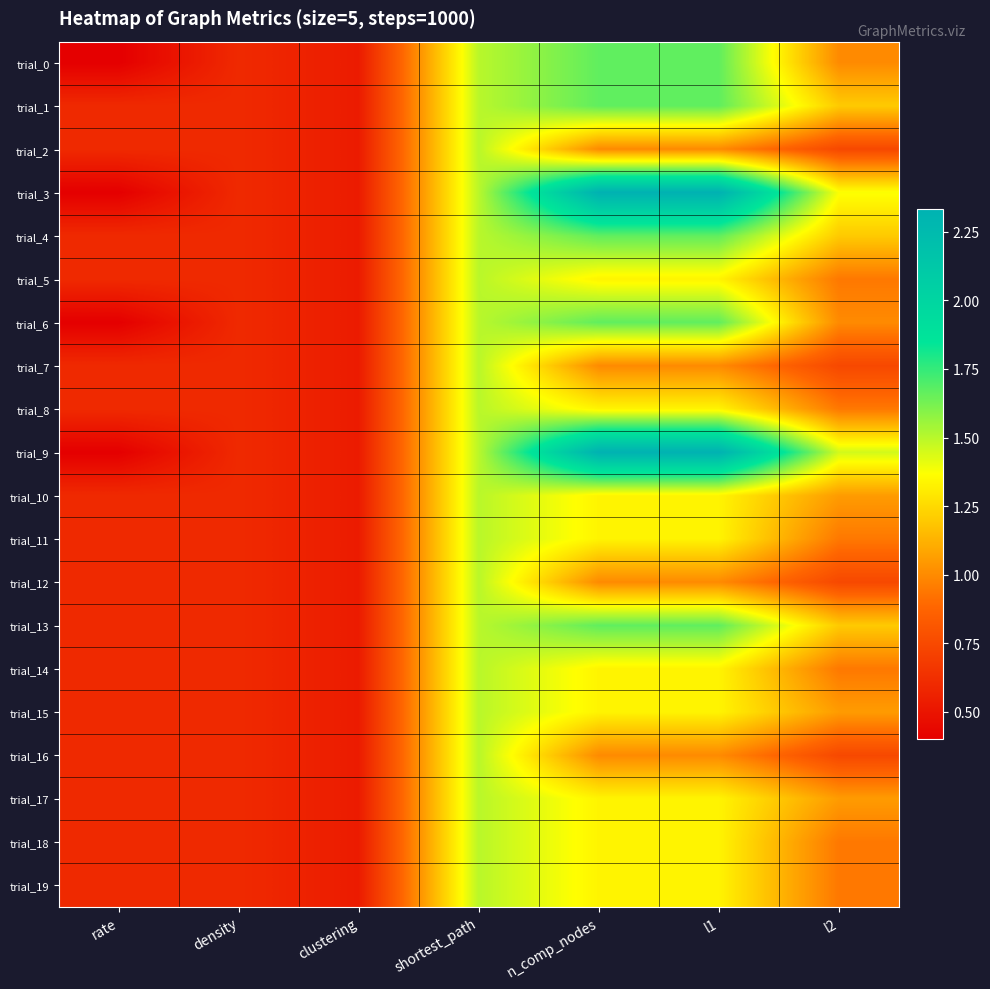

Which has a higher value, shortest_path or l2?

shortest_path